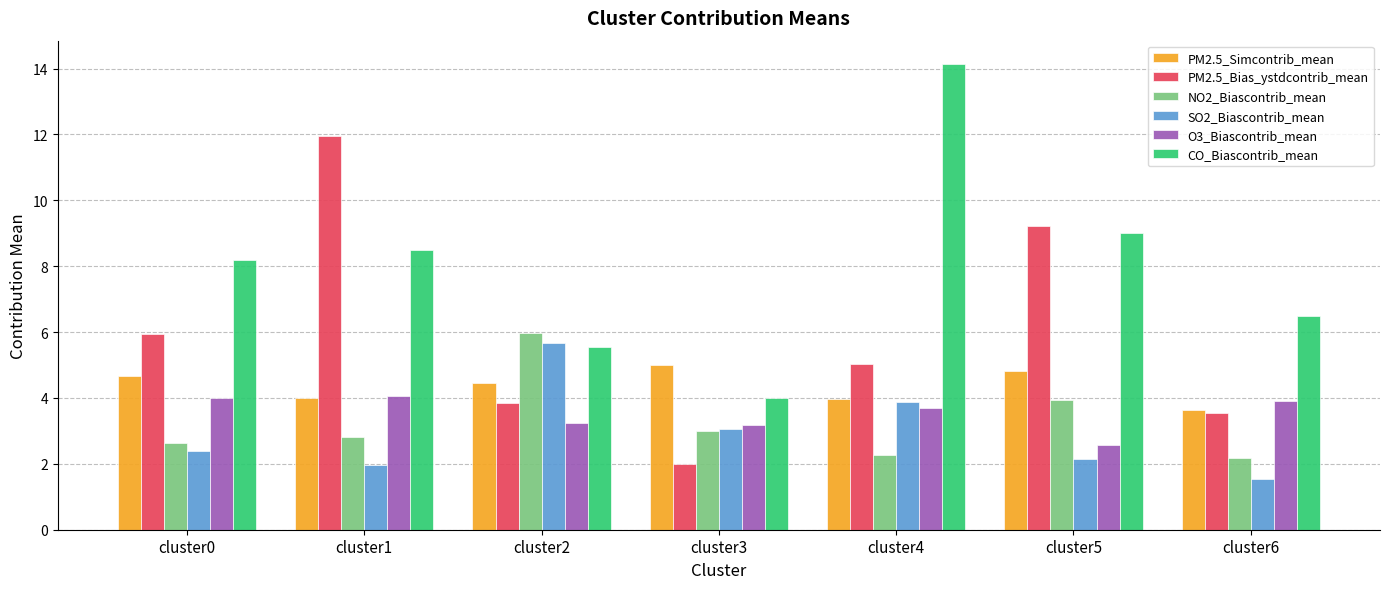

At which label is PM2.5_Bias_ystdcontrib_mean closest to 6?

cluster0